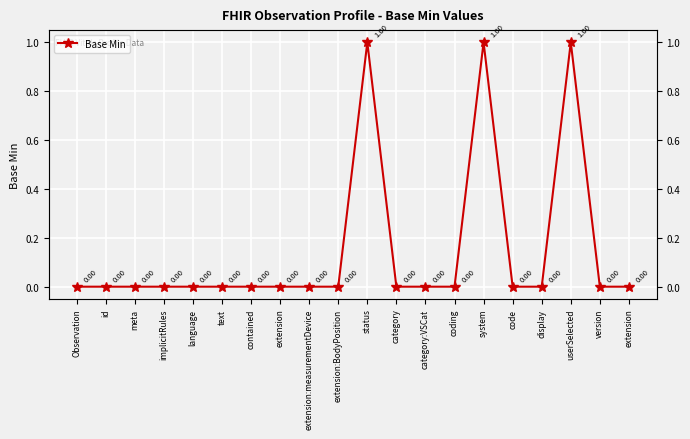

Rank the categories by value from highest to lowest.

status, system, userSelected, Observation, id, meta, implicitRules, language, text, contained, extension, extension:measurementDevice, extension:BodyPosition, category, category:VSCat, coding, code, display, version, extension